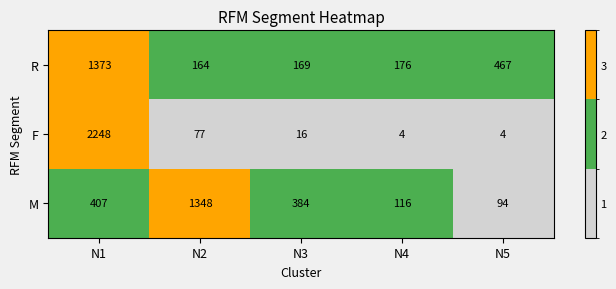

What is the approximate value of F at N5?

4